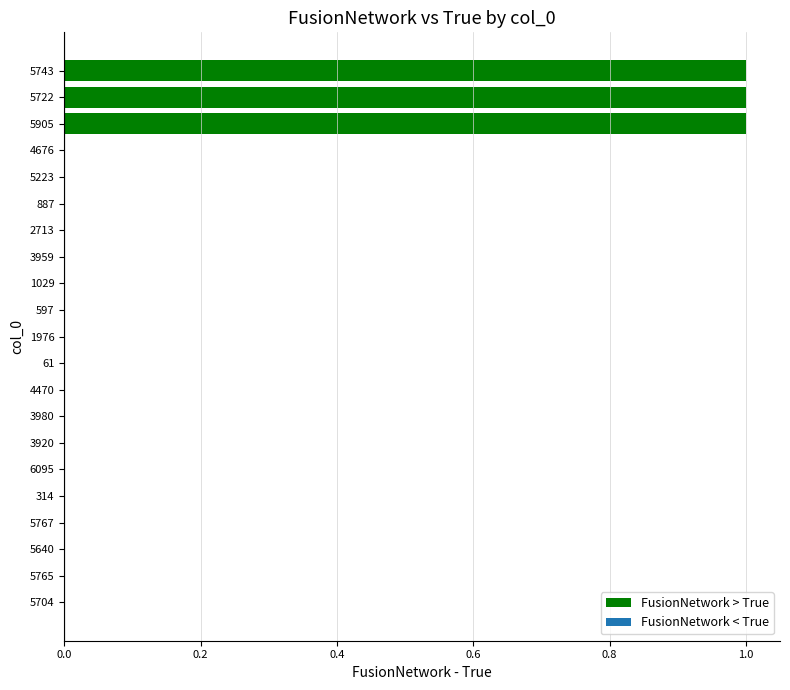

What is the sum of all values?

3